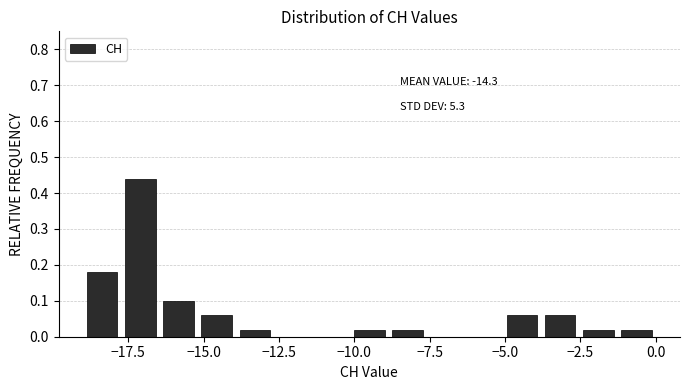

Around what value on the x-axis is the tallest bar? Give the approximate position of its centre, as read against the axis.

-17.0